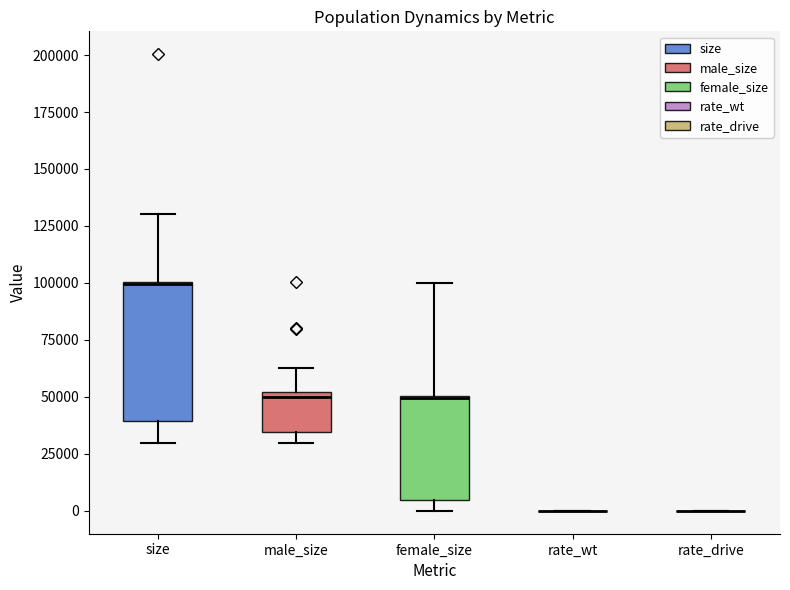

Reading left to right, read every box against the y-axis: the position of its median line, the range the box covers, and the ends of its whiskers. The values are not printed on the chart, so give them approximately, as read against the axis.

size: median 100000, box 40000 to 100000, whiskers 30000 to 130000
male_size: median 50000 (just below the box's upper edge), box 35000 to 50000, whiskers 30000 to 65000
female_size: median 50000 (drawn on the box's upper edge), box 5000 to 50000, whiskers 0 to 100000
rate_wt: box collapsed to a line at 0, whiskers 0 to 0
rate_drive: box collapsed to a line at 0, whiskers 0 to 0